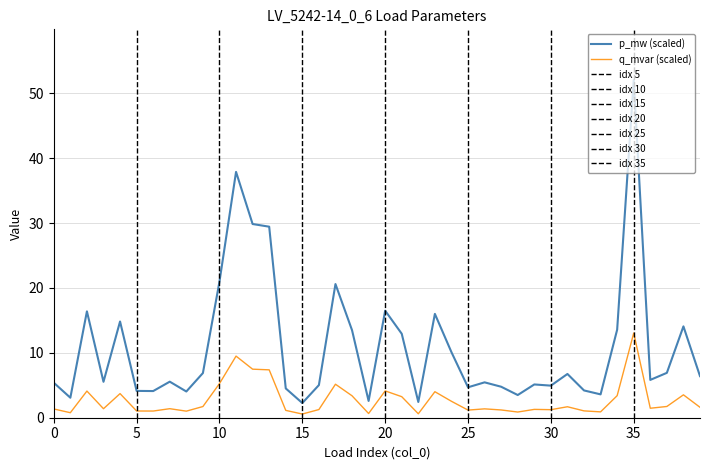

Which category has the highest value in the p_mw (scaled) series?

35